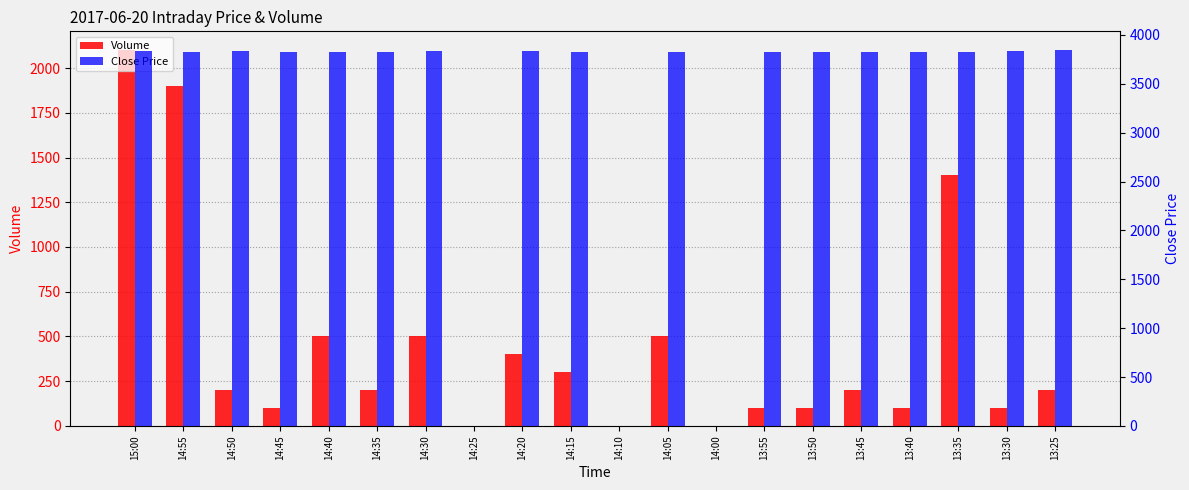

What is the label of the 16th bar from the left?

13:45